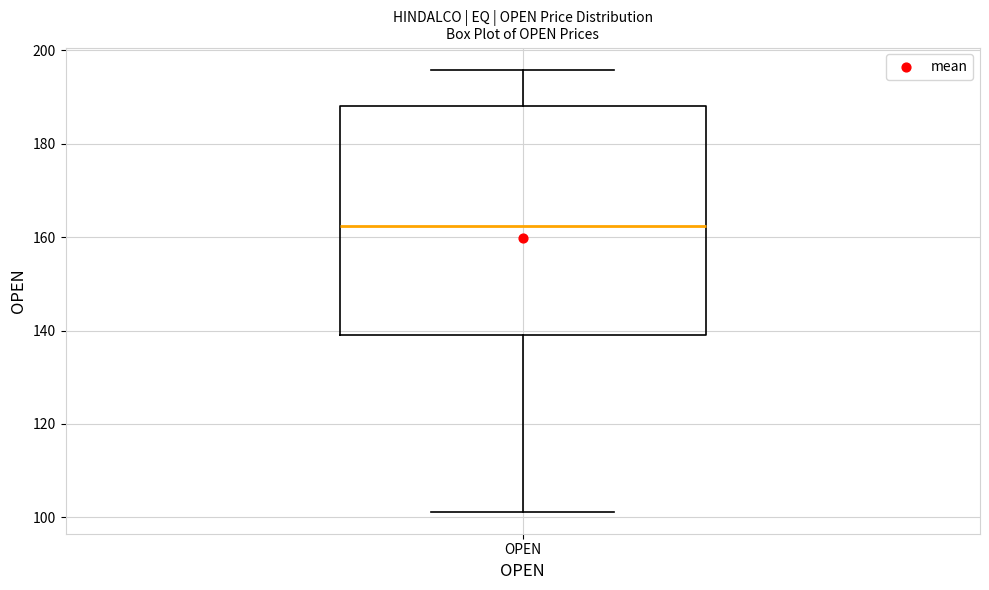

Where is the upper edge of the box for OPEN on the y-axis? The values are not printed on the chart, so give them approximately, as read against the axis.

188